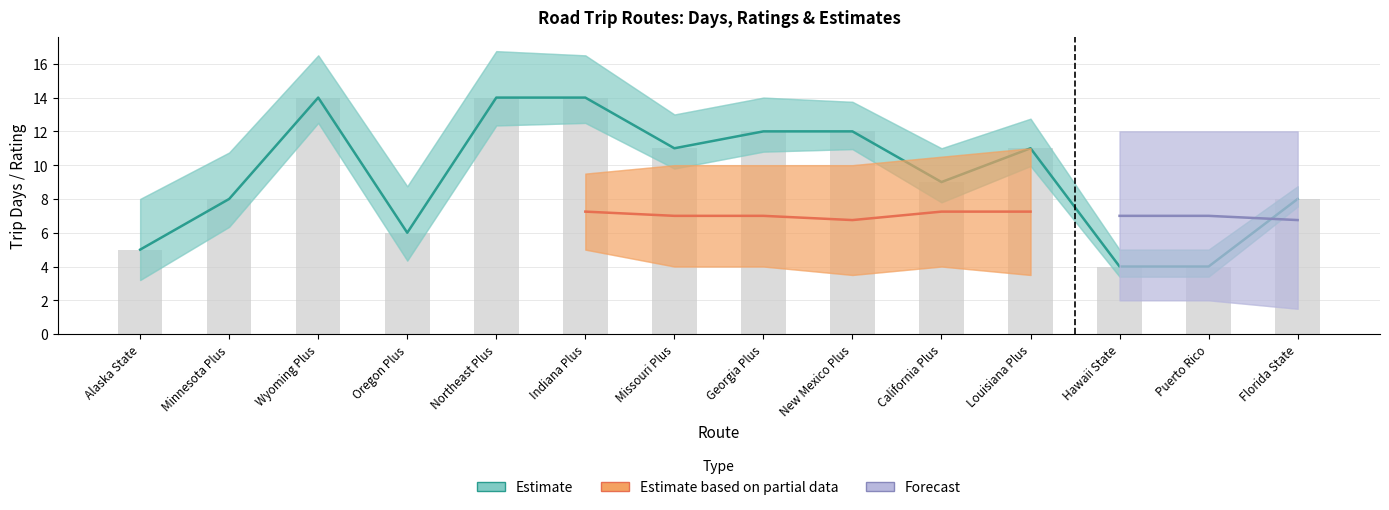

How many groups of bars are there?

14